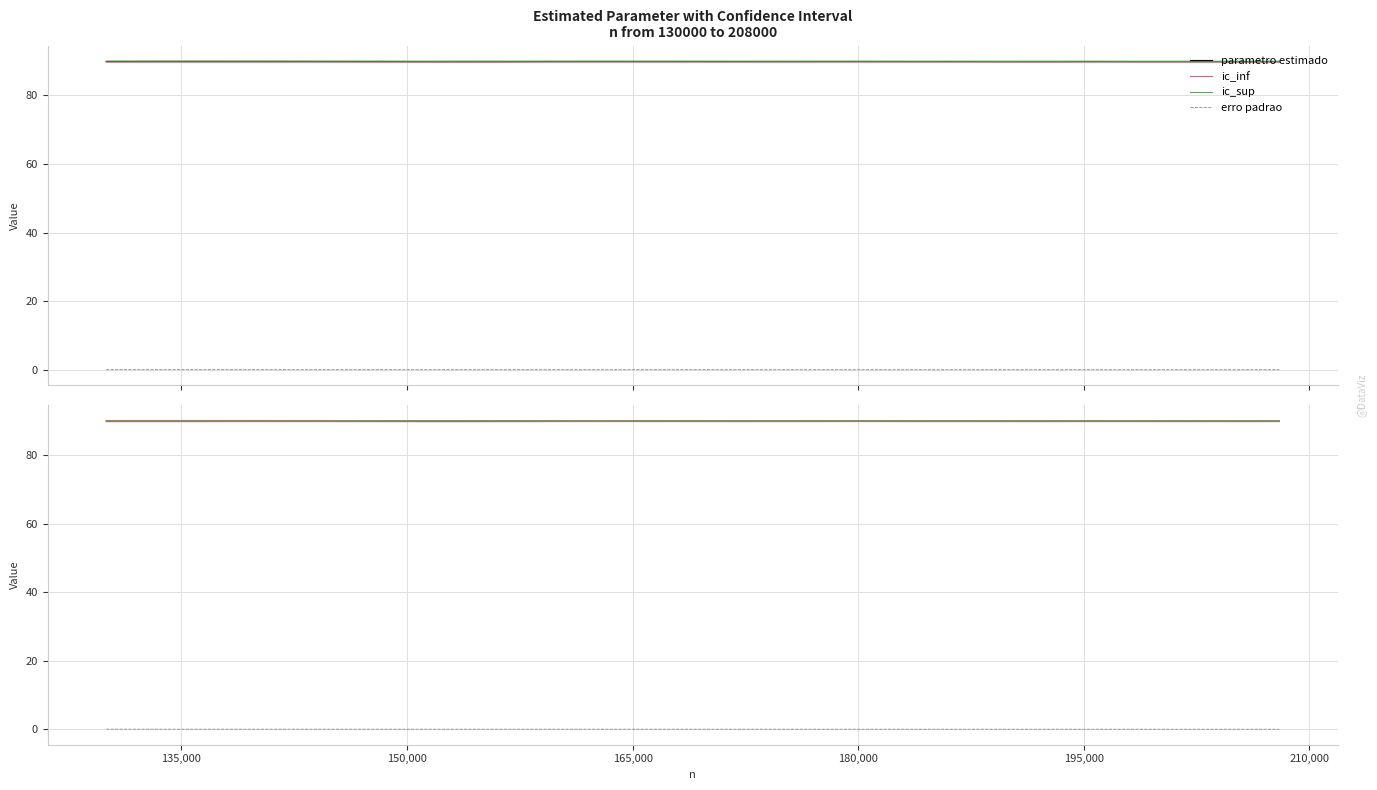

Is this an area chart (filled region under the line)?

No